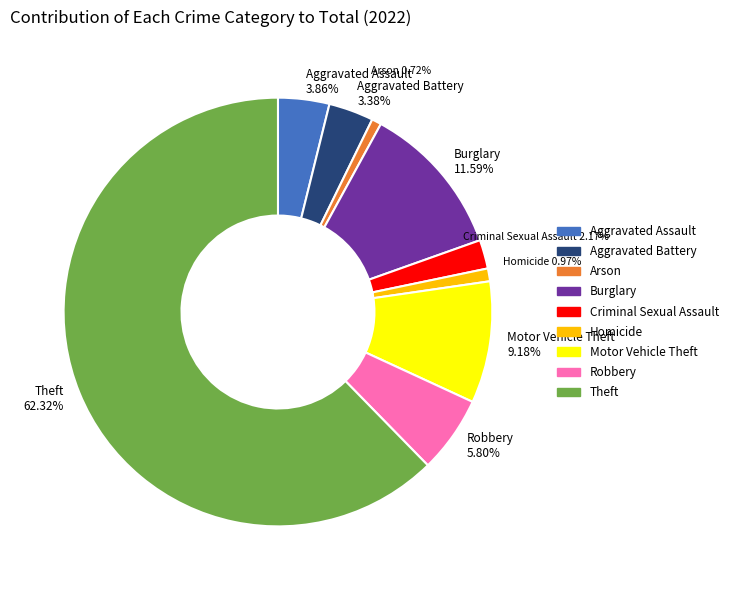

To the nearest percent, what is the difference between the largest and smallest slice percentages?

62%